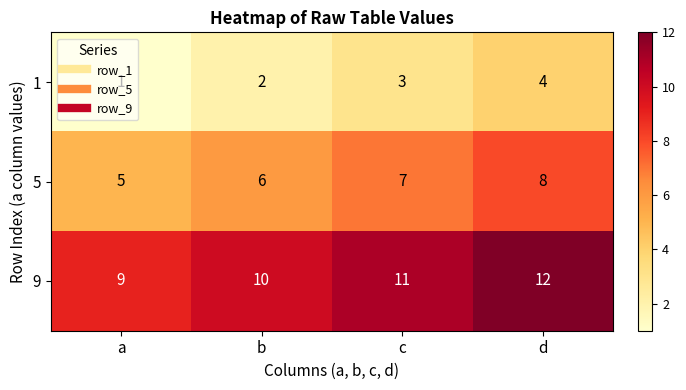

Count the 5 values in the range 6 to 8.

3